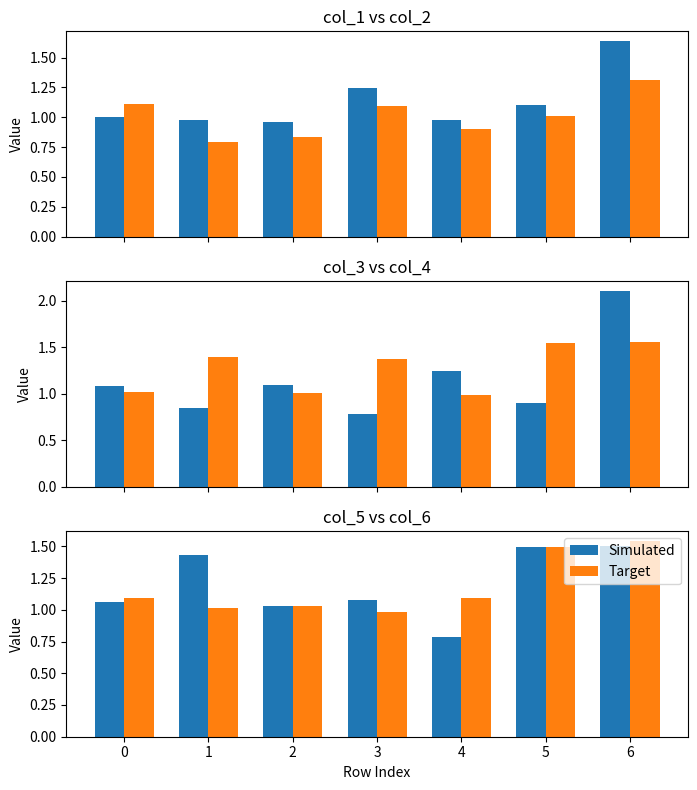

What is the maximum value for col_1?

1.6